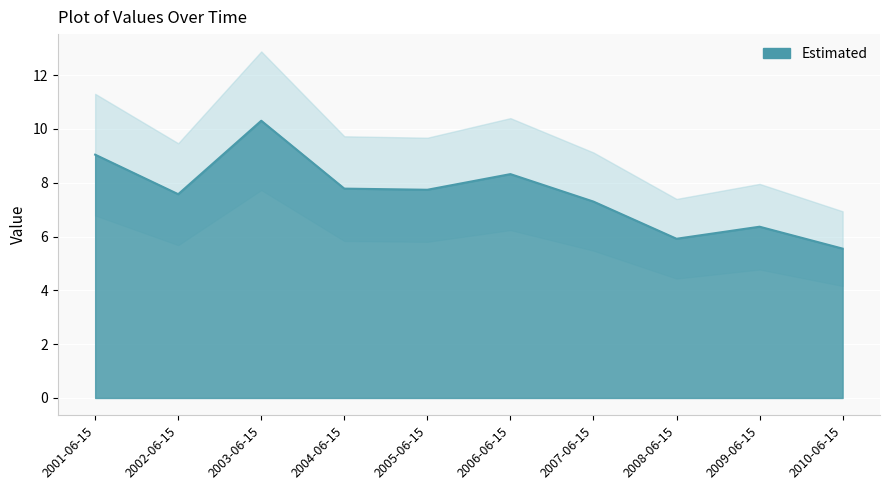

What is the ratio of the value at 2008-06-15 to the value at 2005-06-15?

0.8